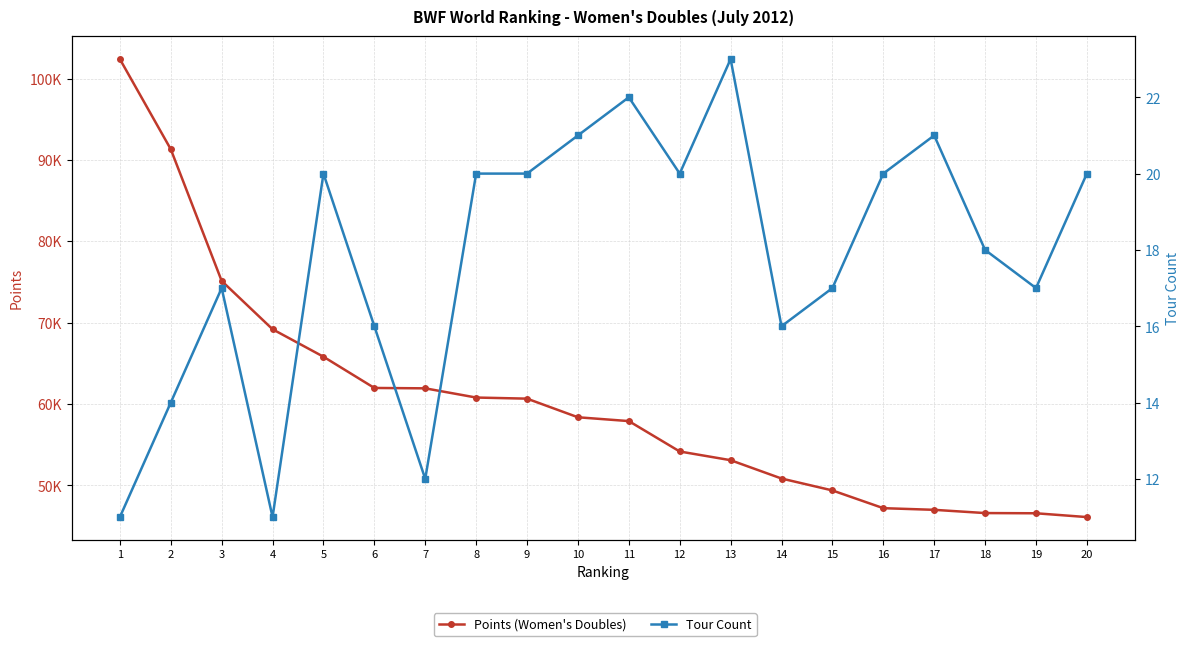

Which series has the largest total across all categories?

Points (Women's Doubles)